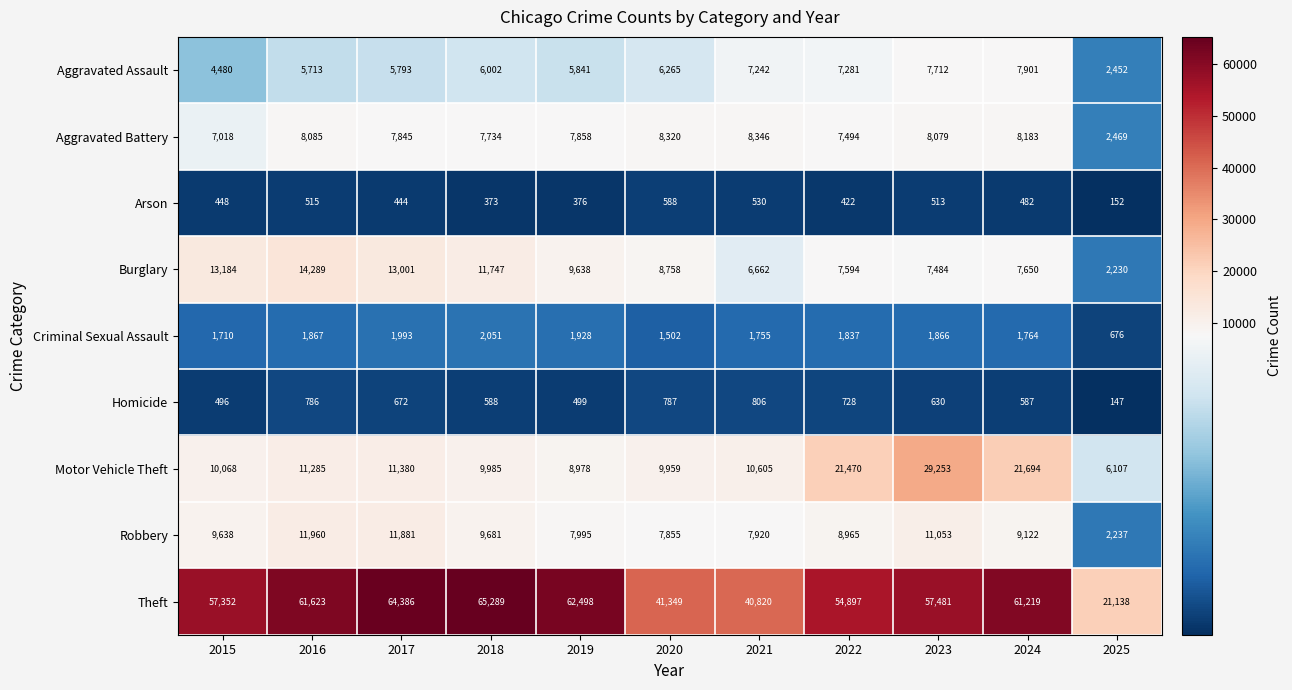

What is the difference between the maximum and minimum values in the Theft series?

44151